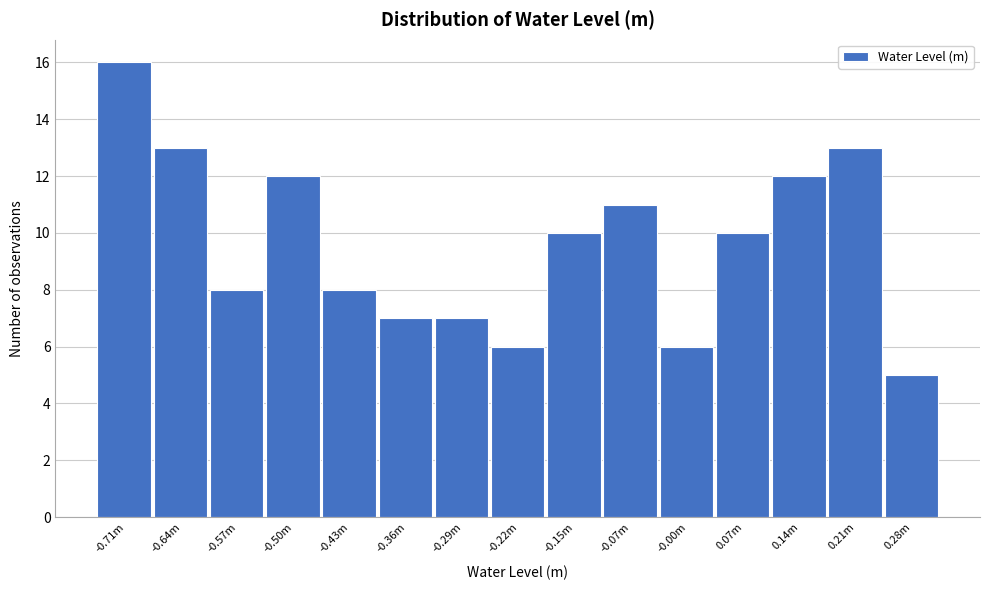

Reading left to right, list all the values displayed in this chart.

16	13	8	12	8	7	7	6	10	11	6	10	12	13	5